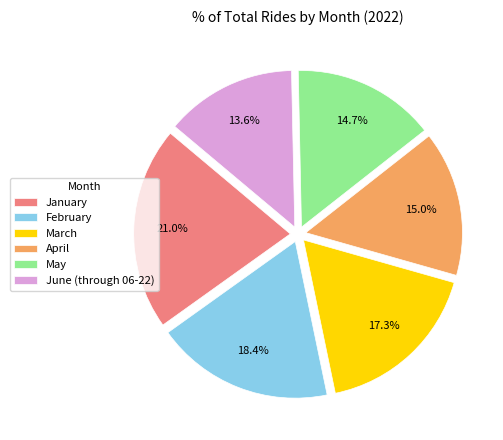

Which category has the biggest portion of the pie?

January